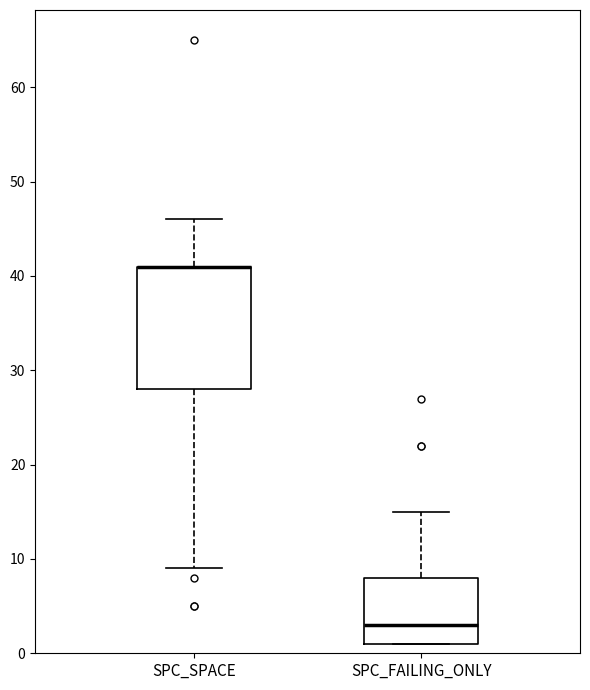

Which box is the tallest, from its lower edge to its upper edge?

SPC_SPACE